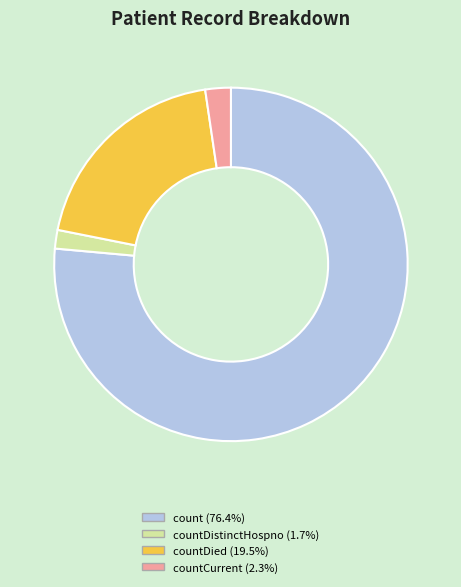

Does any single category account for the majority?

Yes